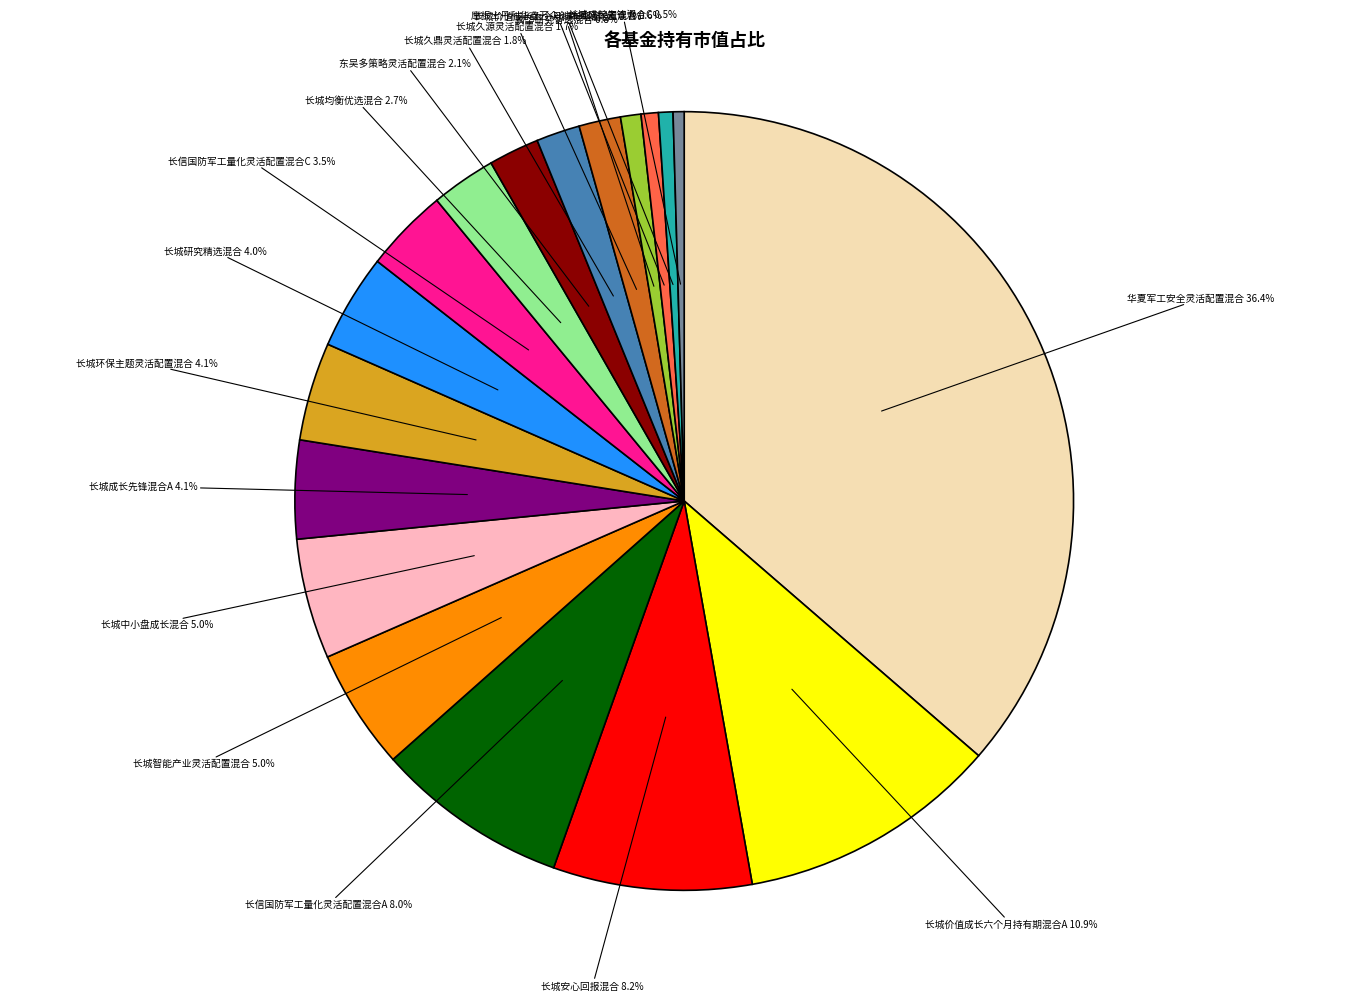

Is there a majority slice in this chart?

No